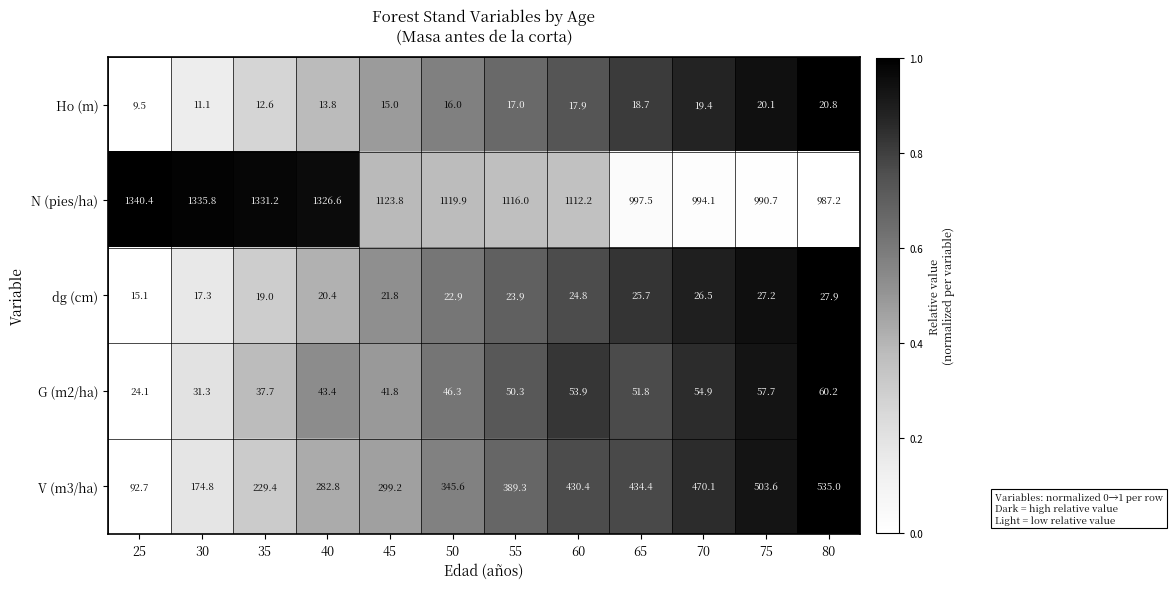

What is the difference between the maximum and minimum values in the dg (cm) series?

12.8